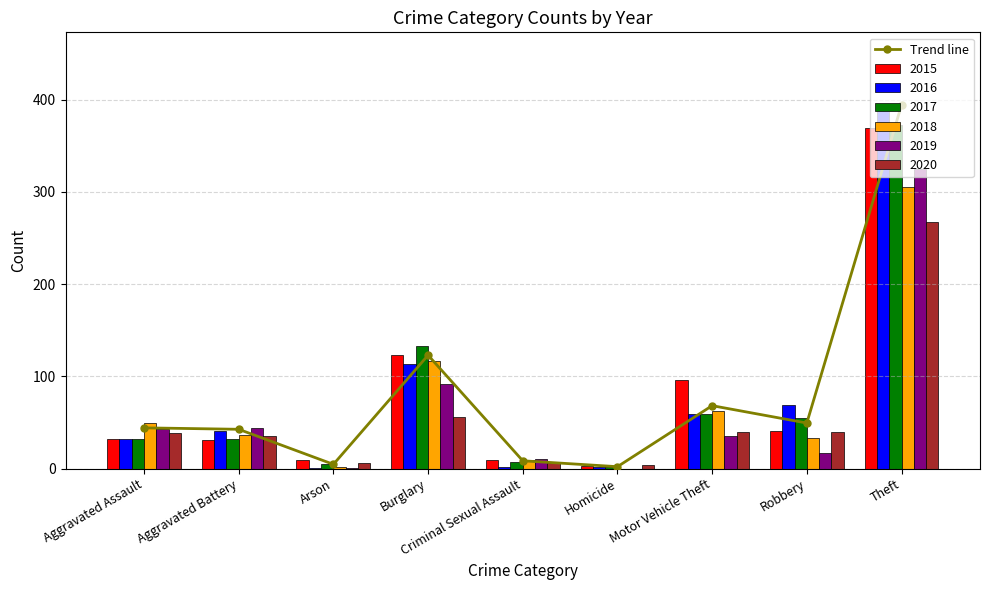

What is the change in value from Motor Vehicle Theft to Theft?

+325.7